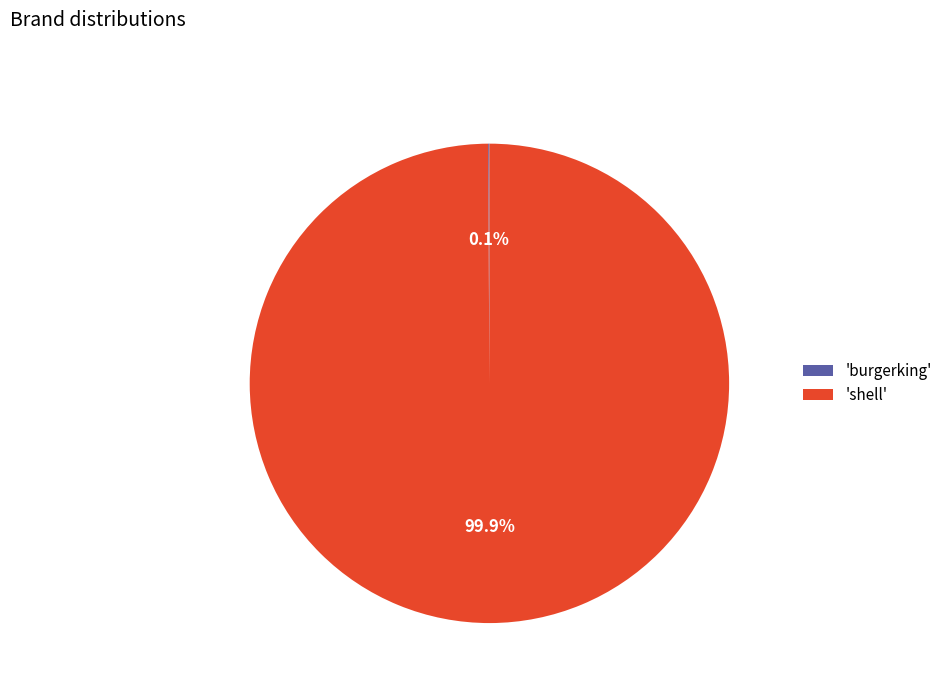

How much of the chart is everything except 'shell'?

0.1%